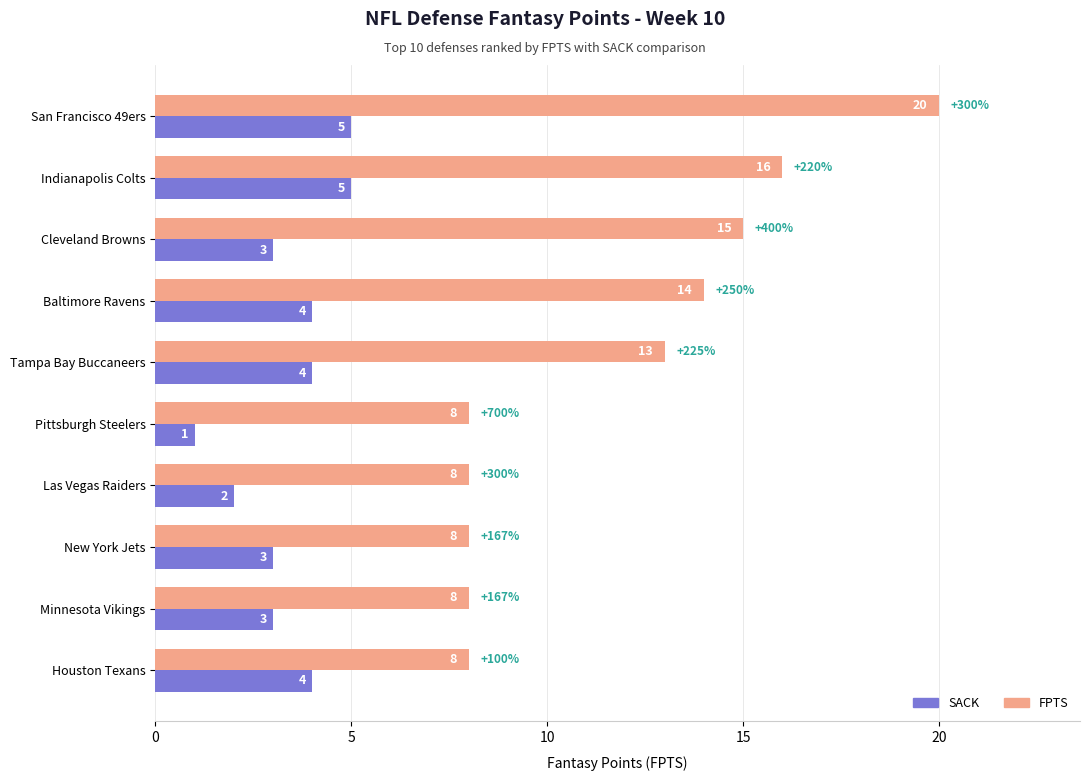

List the series in order of their peak value, highest first.

FPTS, SACK